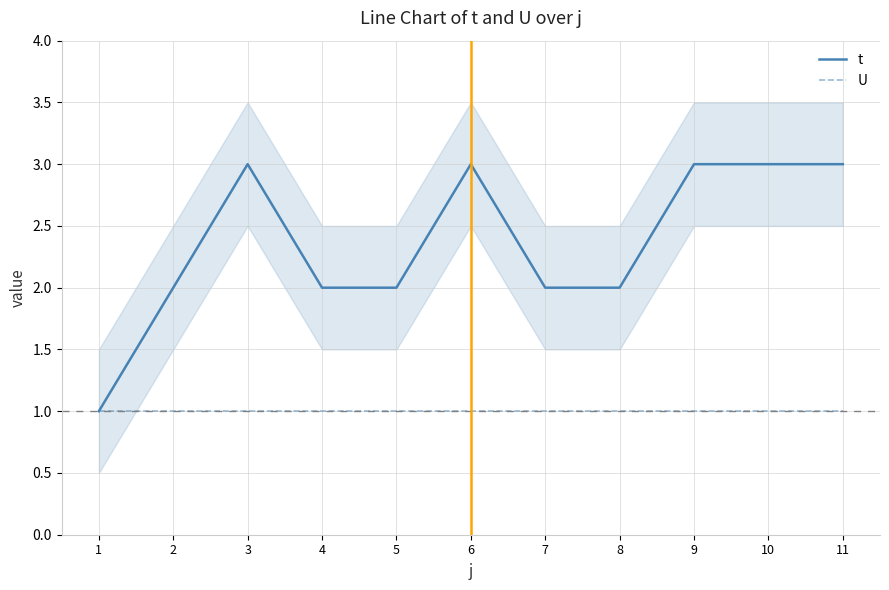

Count the number of categories in the chart.

11